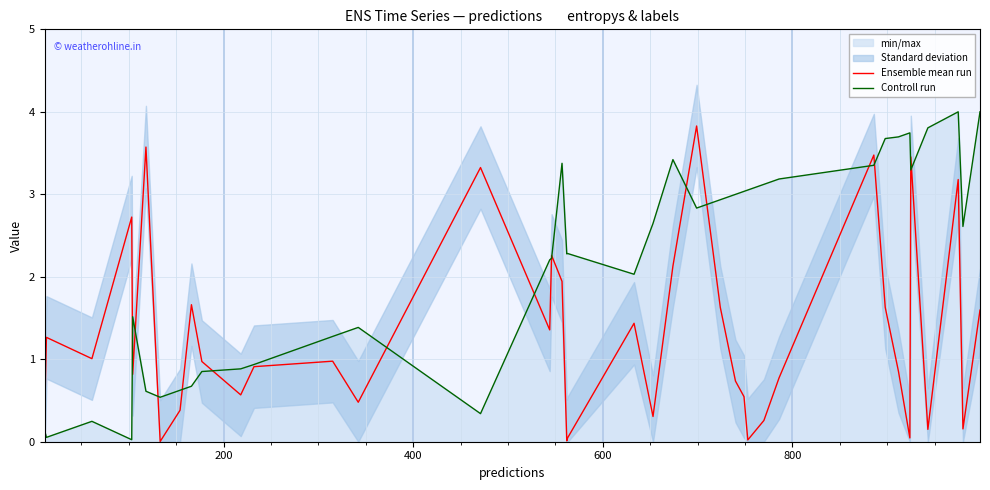

What is the maximum value for Ensemble mean run?

3.8